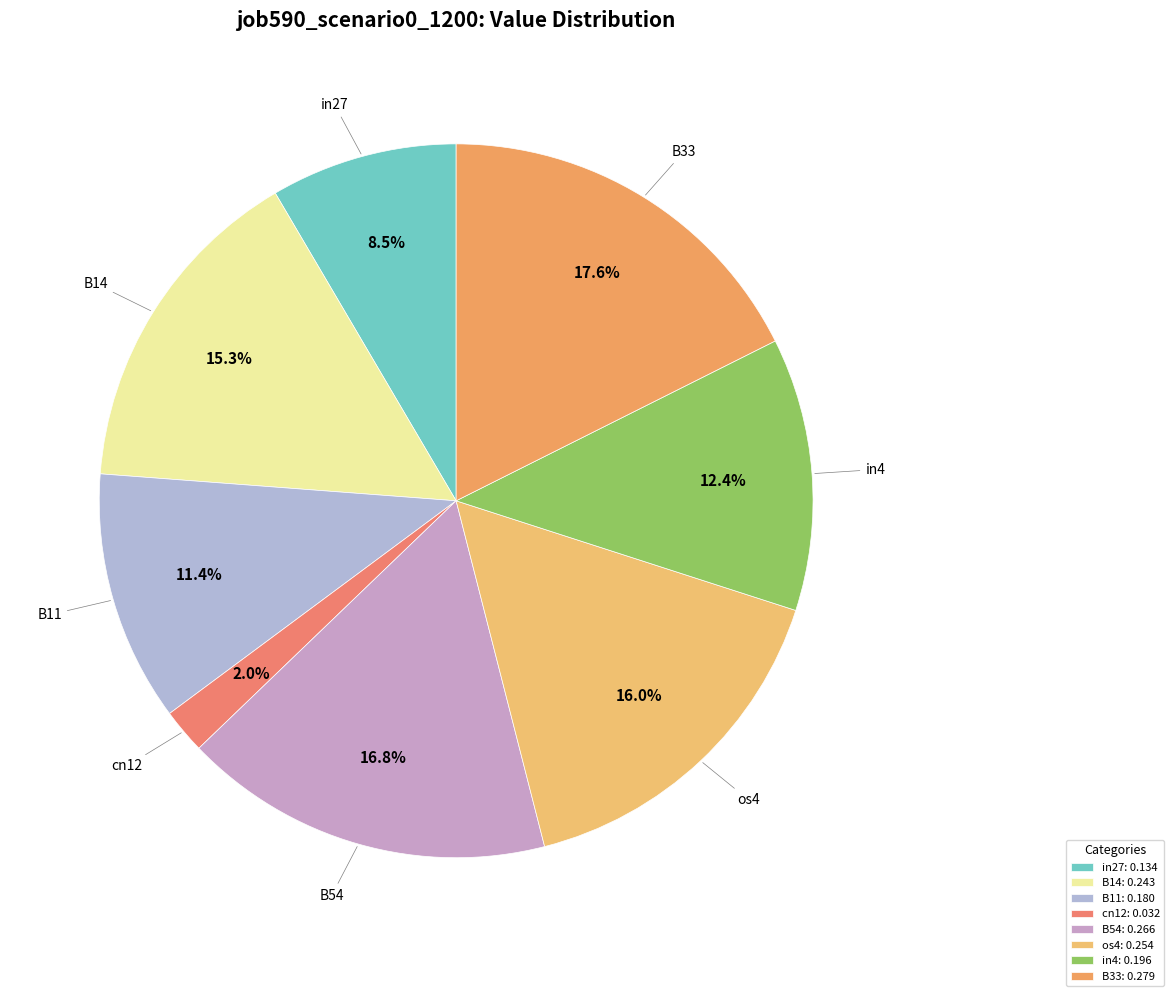

True or false: cn12 accounts for 8% of the total.

False